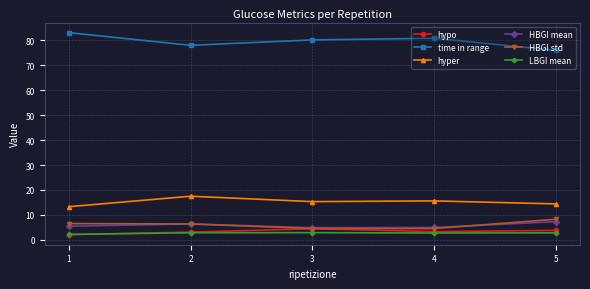

What is the value of the hyper point at the 3rd from the left?

15.3